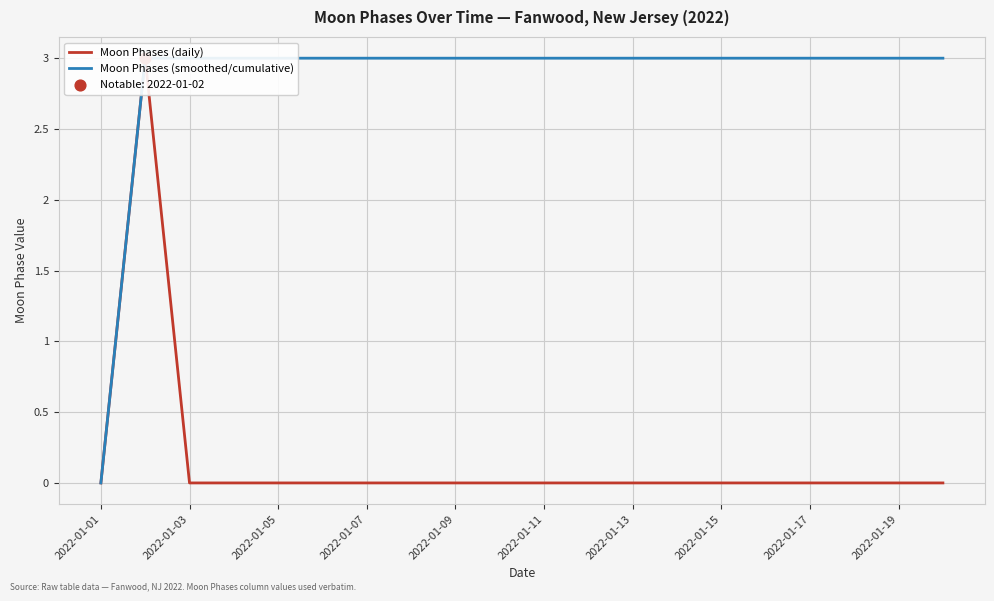

Which series reaches the maximum Y coordinate?

Moon Phases (daily)